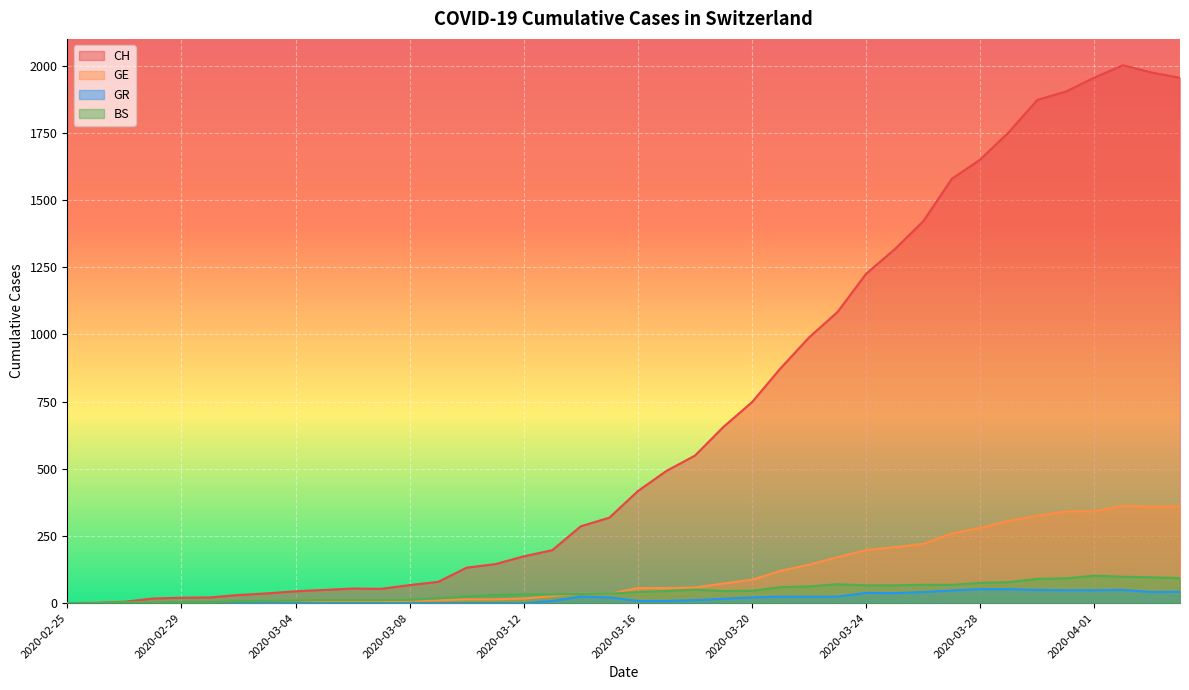

Which category has the highest value in the GE series?

2020-04-02